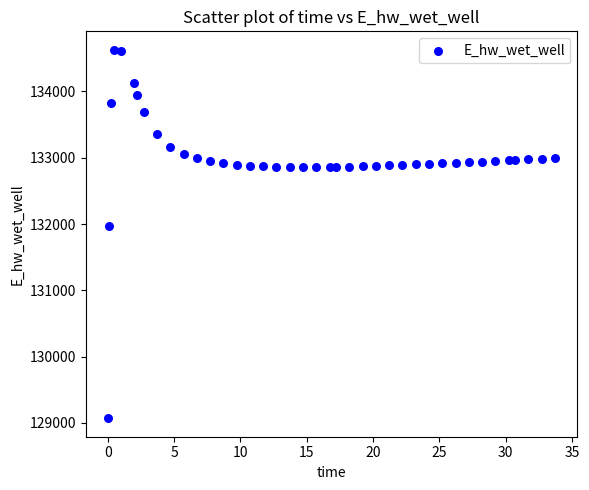

What is the range of Y values (max minus min)?

5557.7